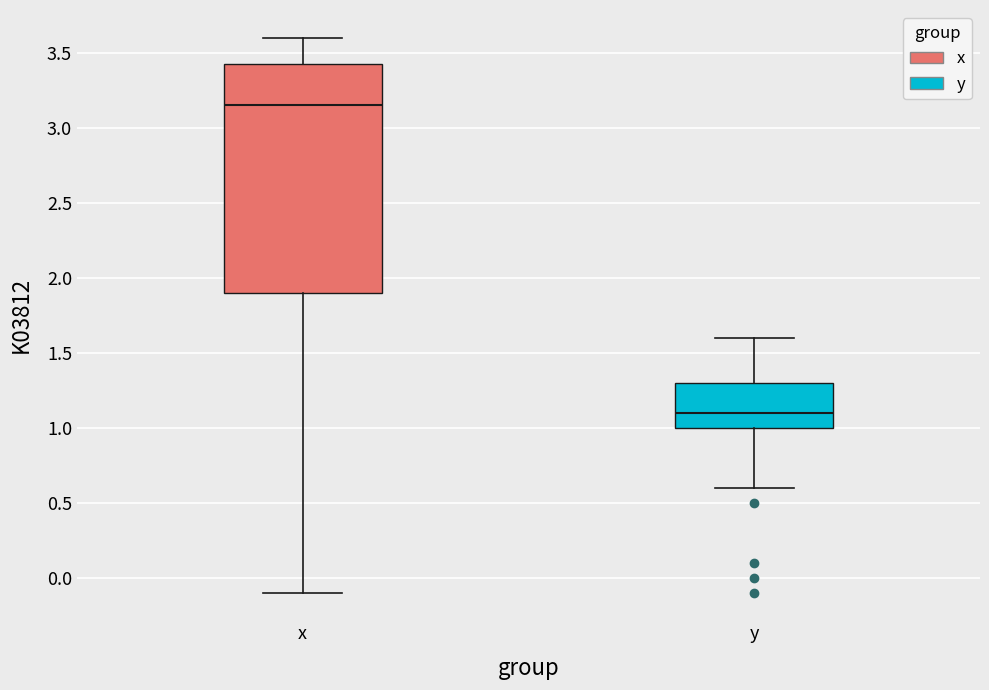

Reading left to right, transcribe this box plot: for each box, give where its median line is, the range the box spans, and where its two whiskers end, as read against the y-axis. The values are not printed on the chart, so give them approximately, as read against the axis.

x: median 3.15, box 1.90 to 3.45, whiskers -0.10 to 3.60
y: median 1.10, box 1.00 to 1.30, whiskers 0.60 to 1.60